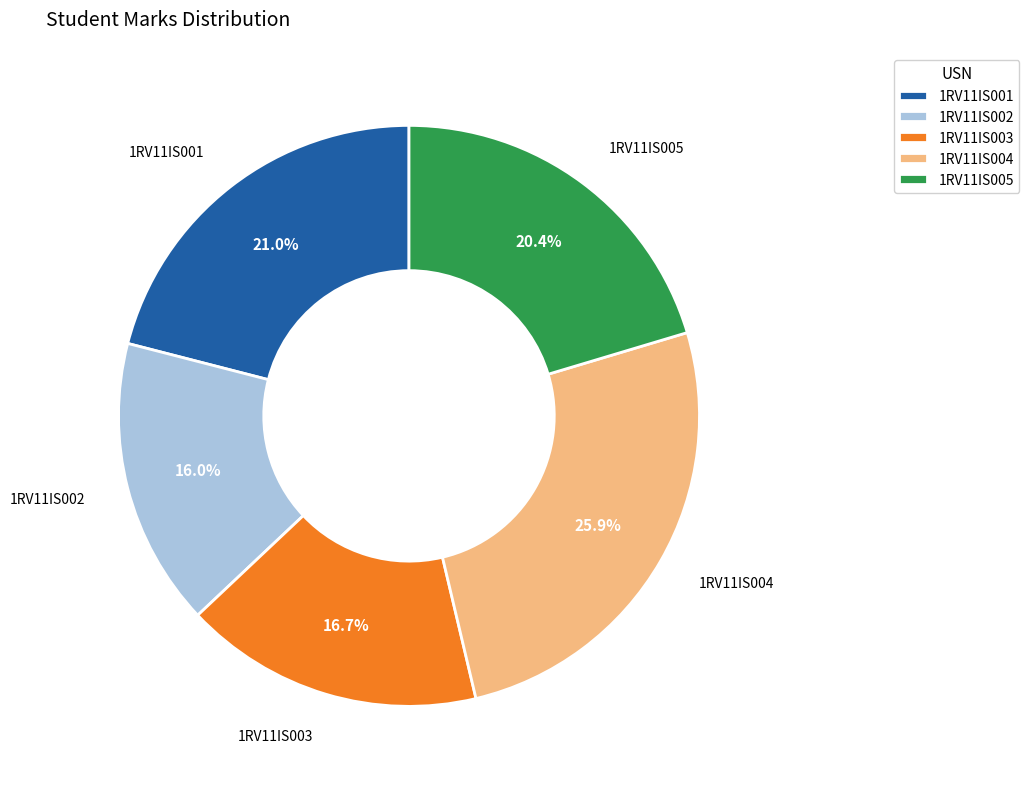

To the nearest percent, what portion does 1RV11IS002 represent?

16%